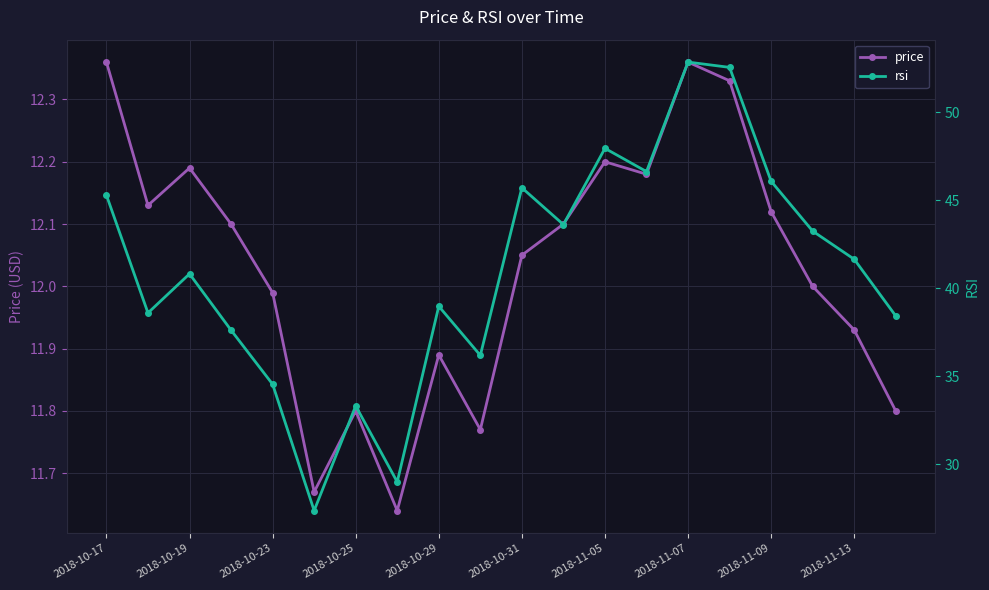

In price, how many points are lower than both neighbors (excluding endpoints)?

5